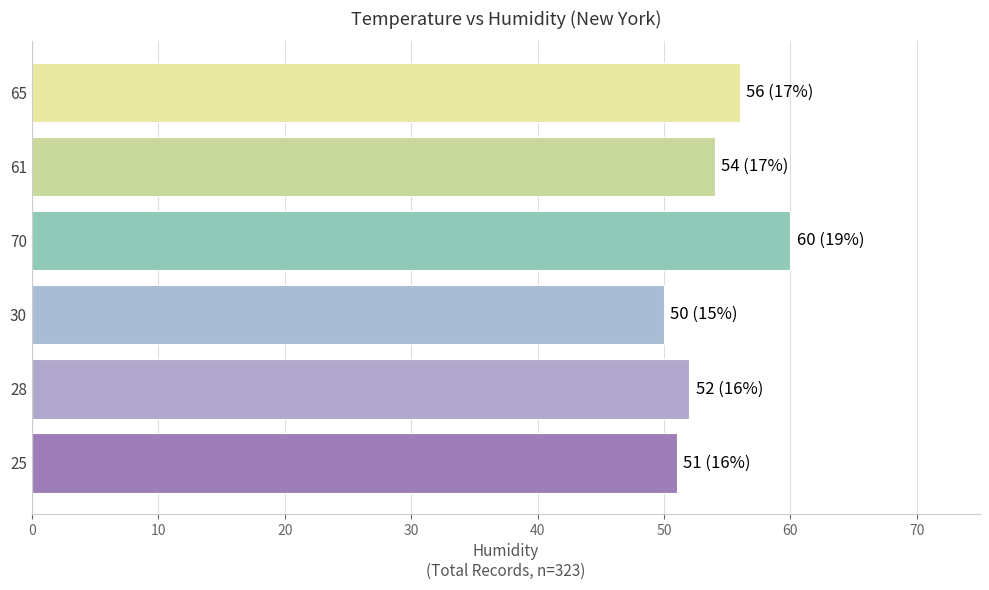

List the labels in order of value, smallest first.

30, 25, 28, 61, 65, 70